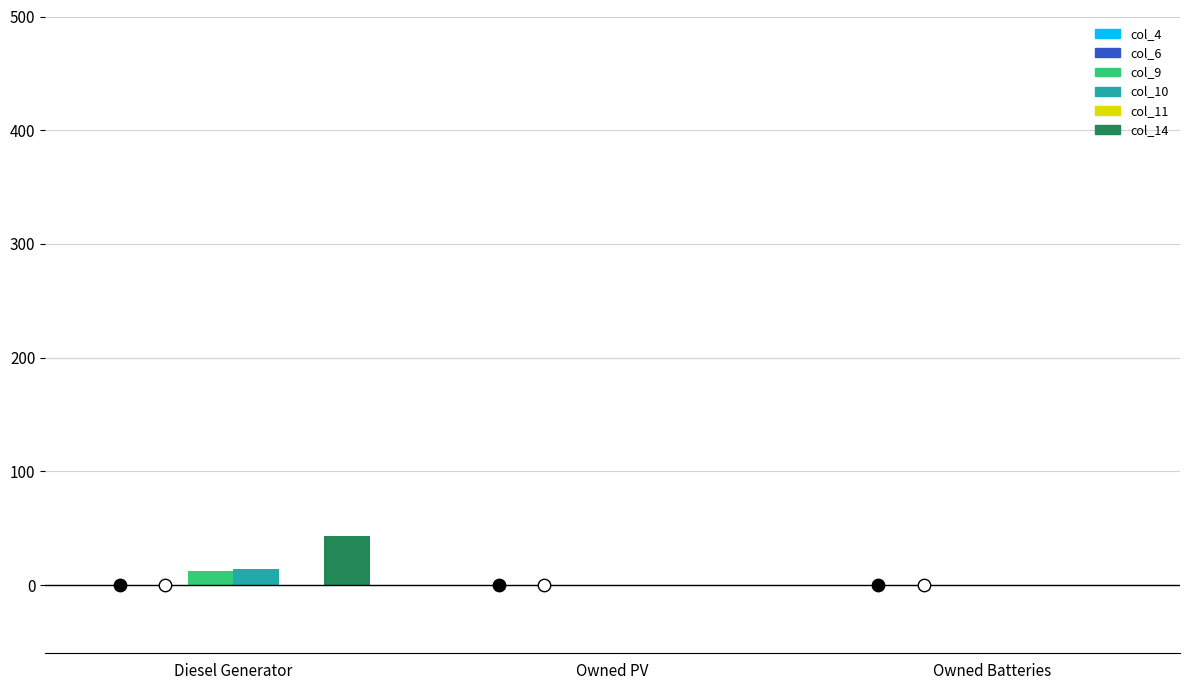

Which series has the largest total across all categories?

col_14